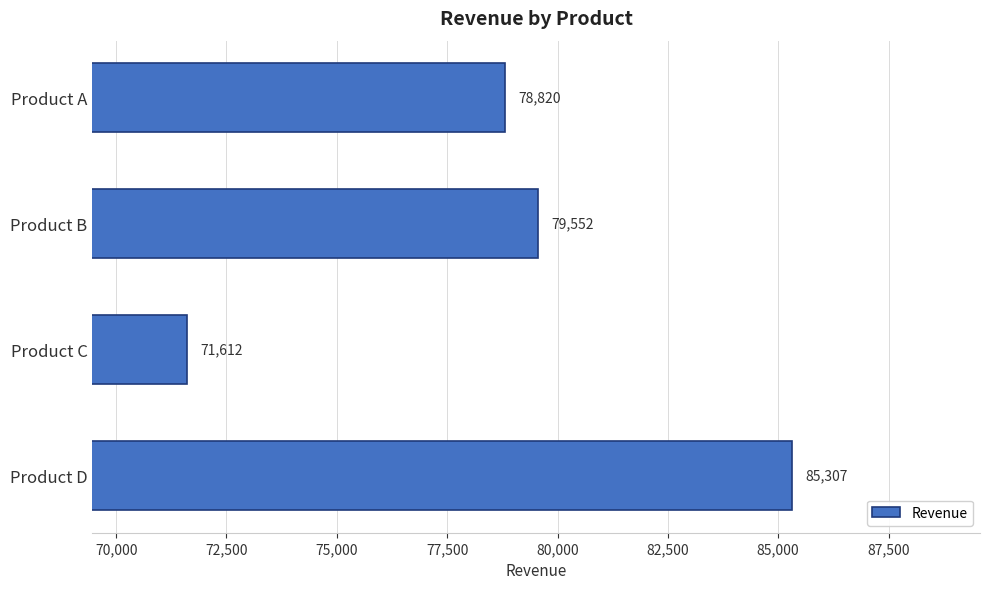

Between Product B and Product A, which is larger?

Product B